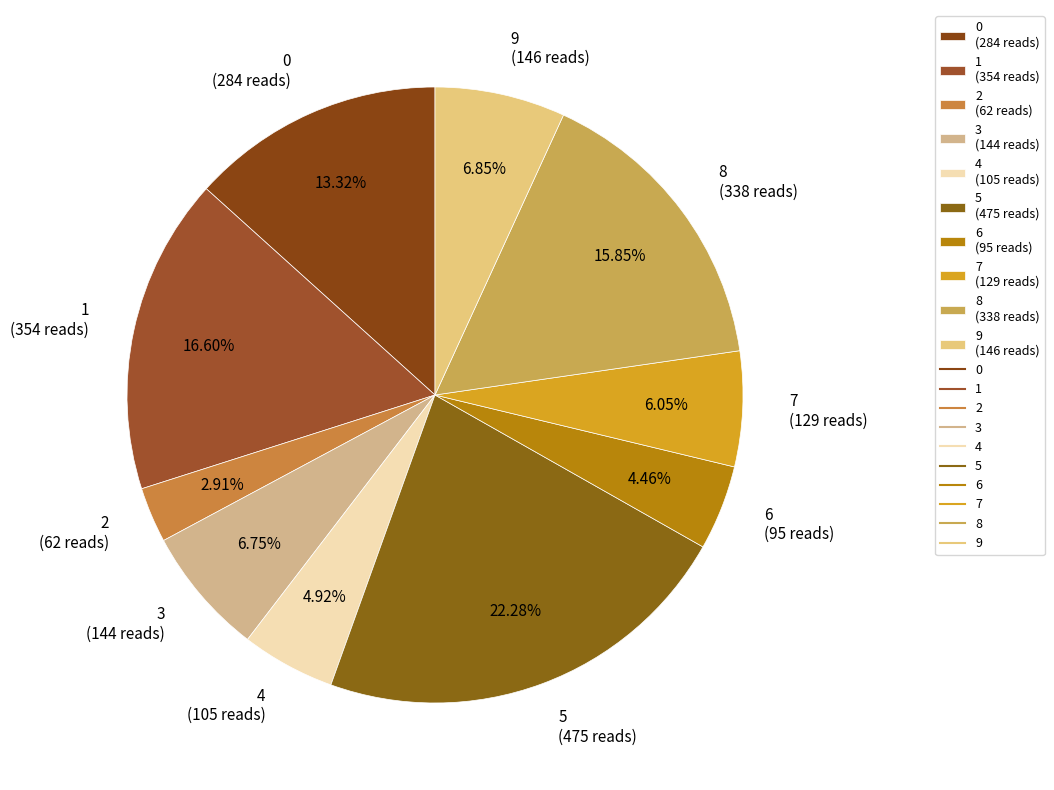

Does any single category account for the majority?

No